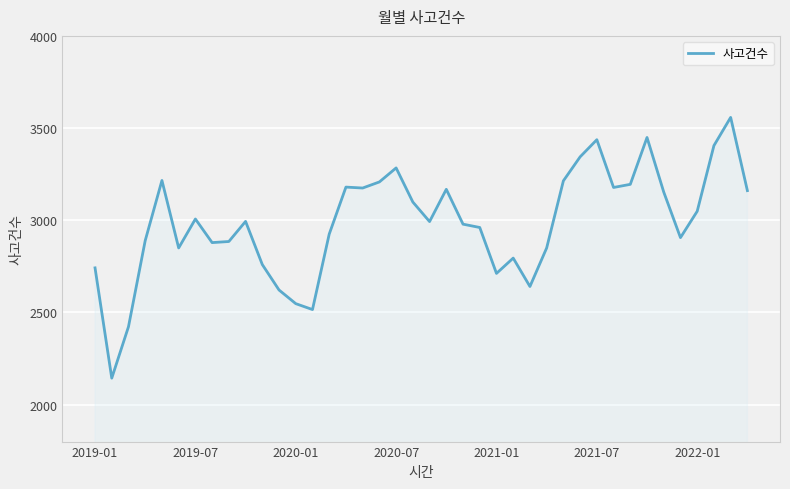

What is the difference between the maximum and minimum values?

1414